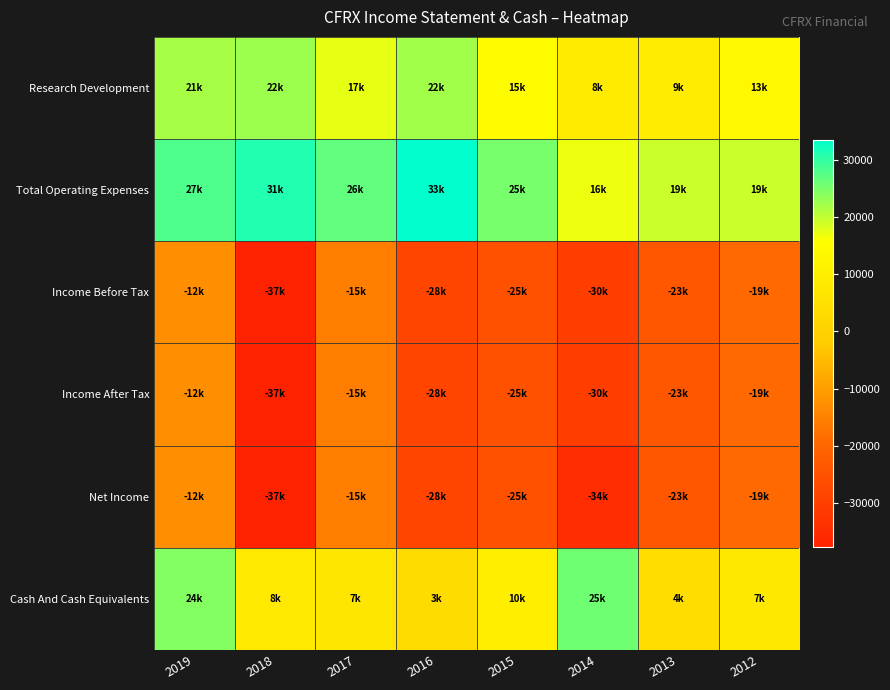

Which series has the largest total across all categories?

Total Operating Expenses